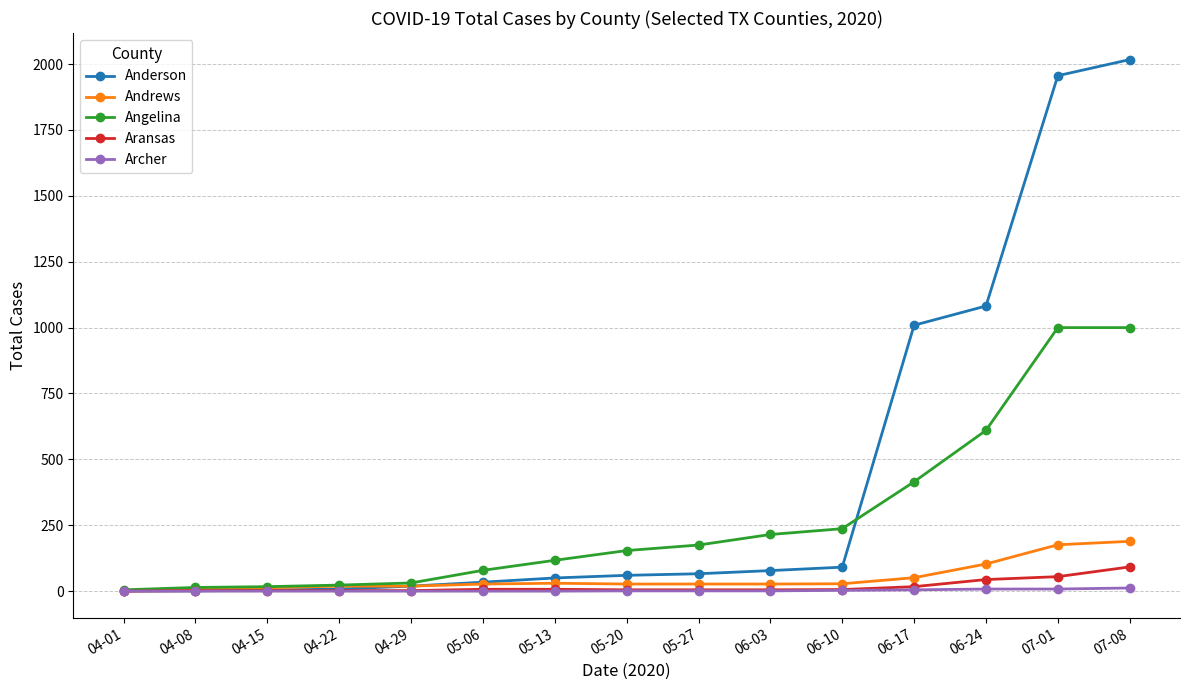

What is the highest value of the Andrews series?

189